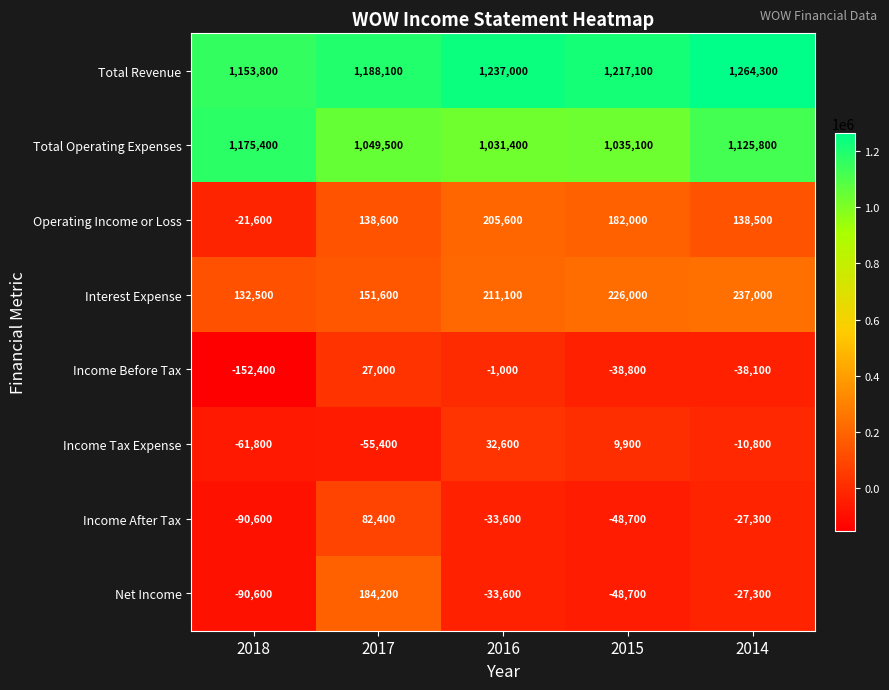

What is the highest value of the Operating Income or Loss series?

205600